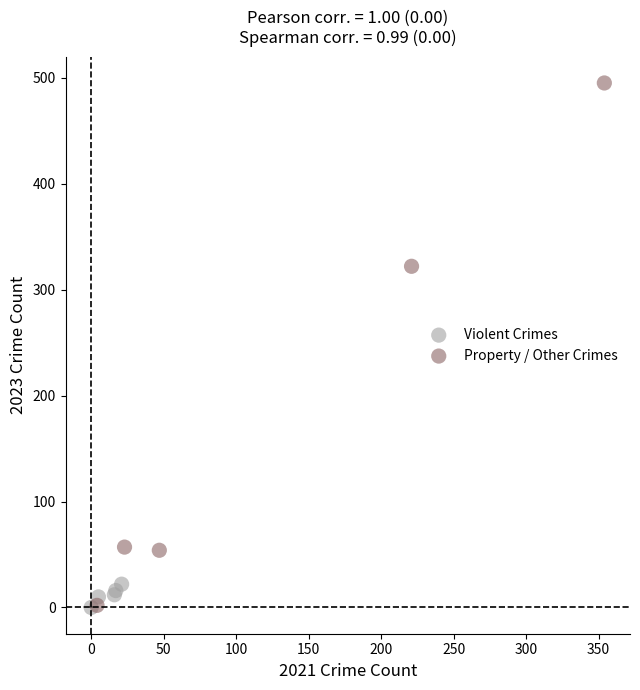

Which series reaches the maximum Y coordinate?

Property / Other Crimes